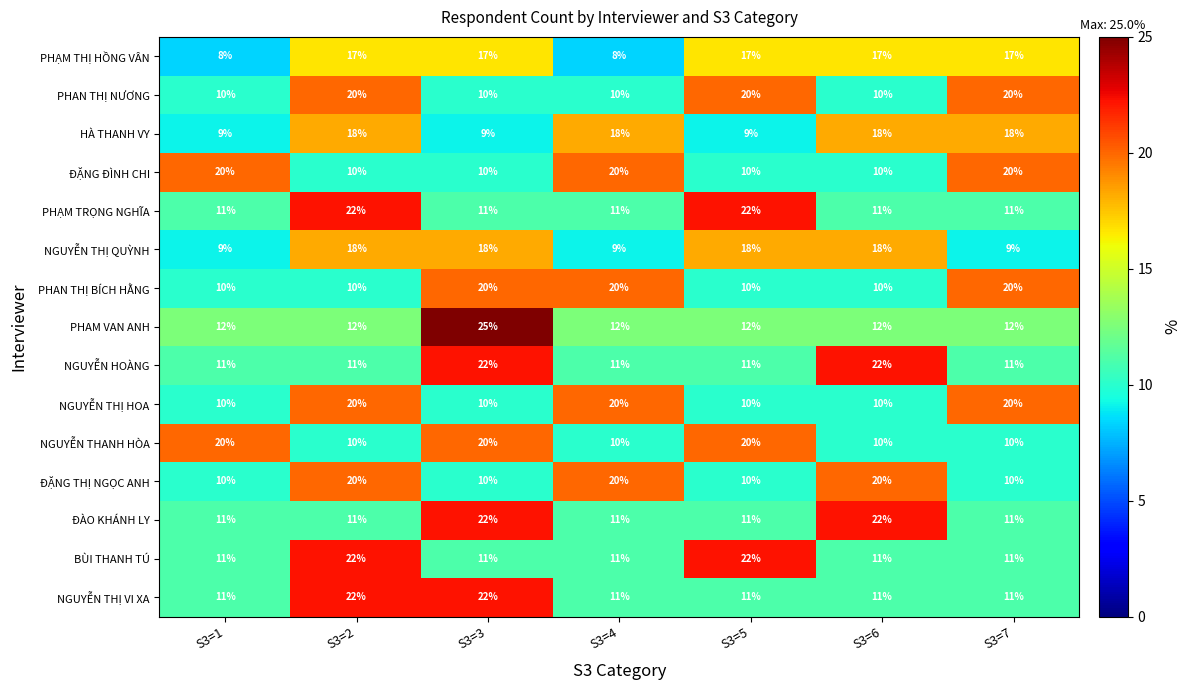

What is the sum of the PHAM VAN ANH values at S3=6 and S3=4?

24